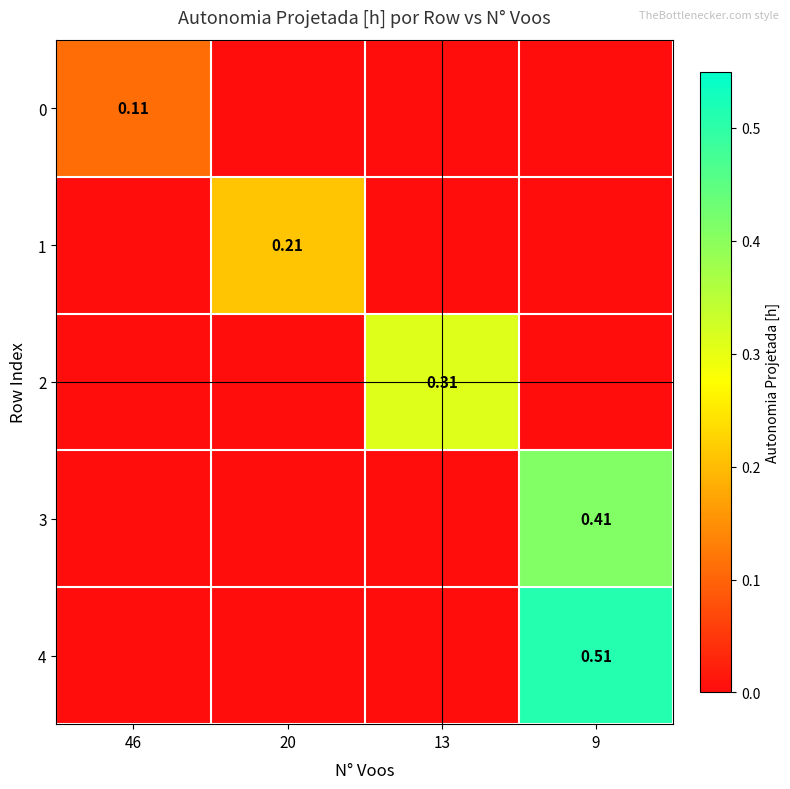

At which category is the sum across all series the highest?

9